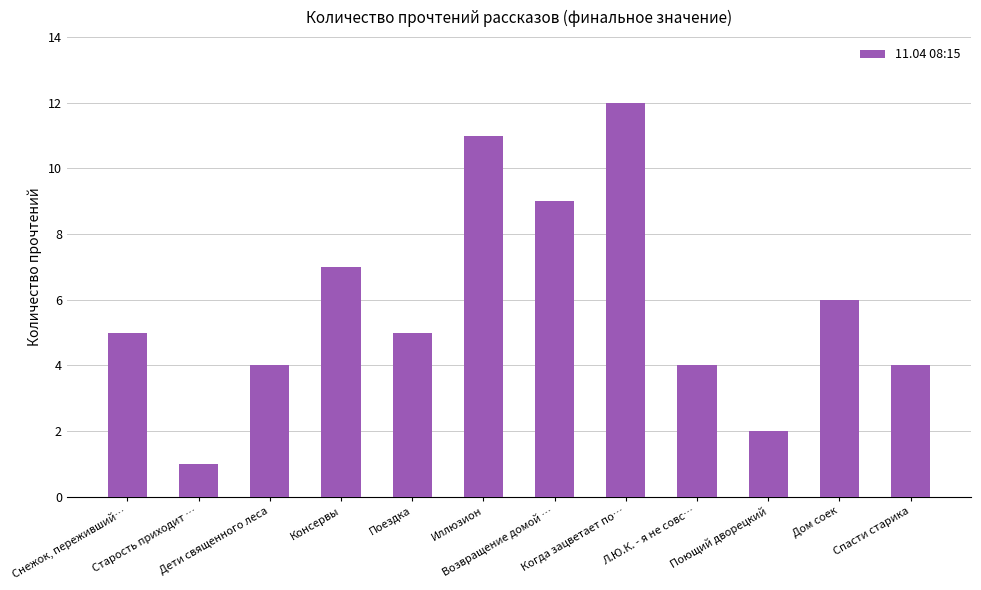

What is the sum of all values?

70